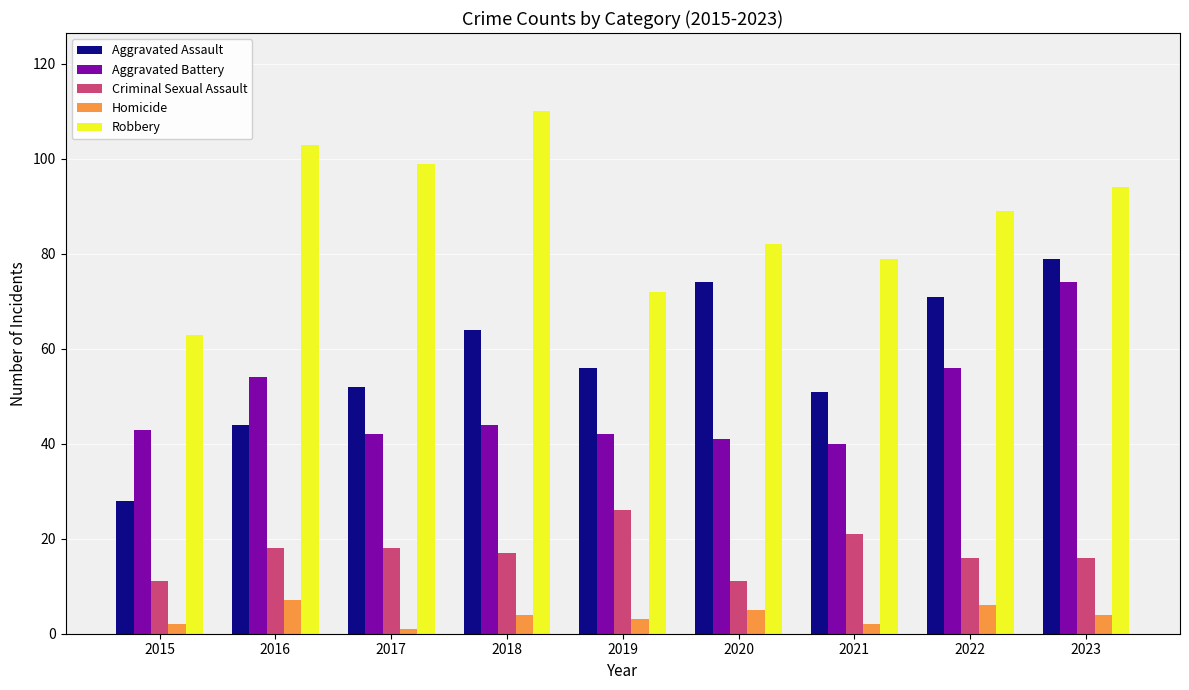

What are all the series names shown in the legend?

Aggravated Assault, Aggravated Battery, Criminal Sexual Assault, Homicide, Robbery